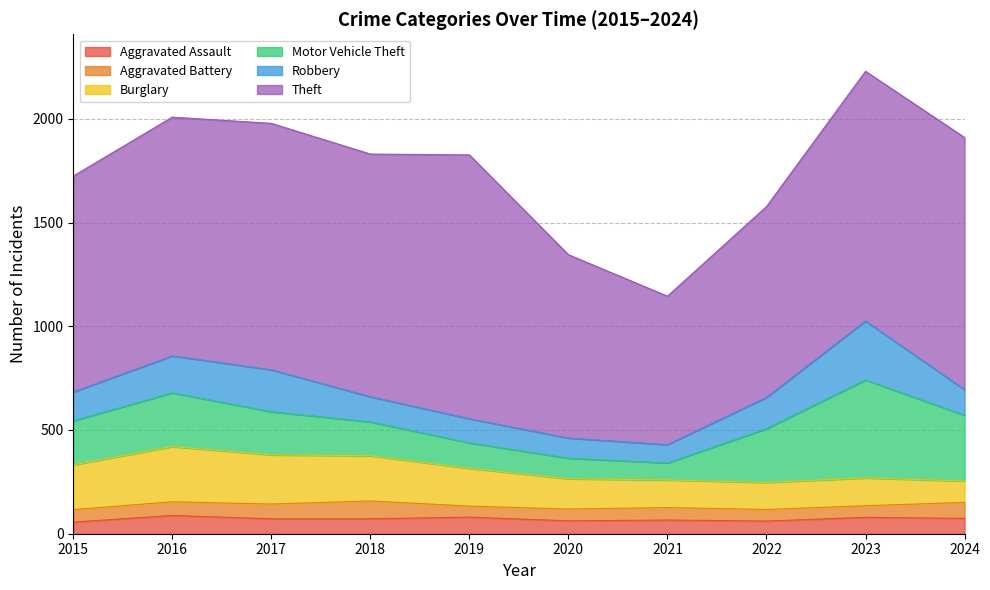

Which series has the widest spread of values?

Theft